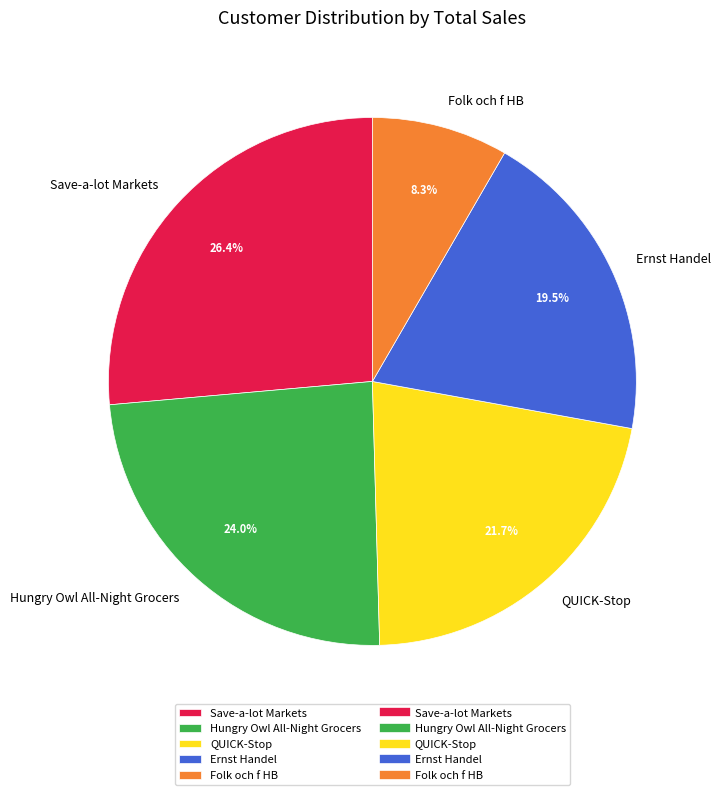

Is there any slice that represents more than half of the pie?

No